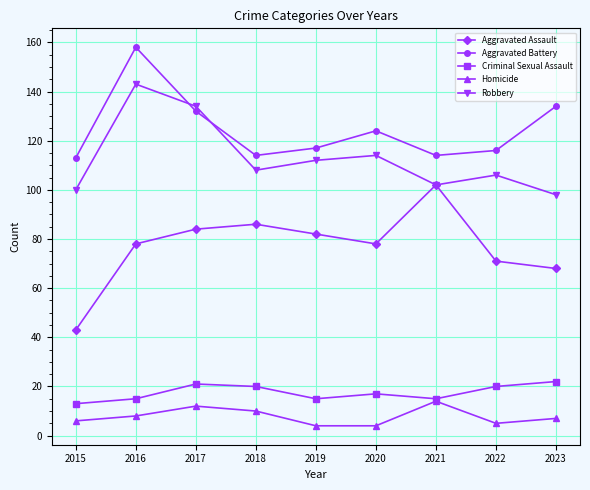

At which category is the sum across all series the highest?

2016